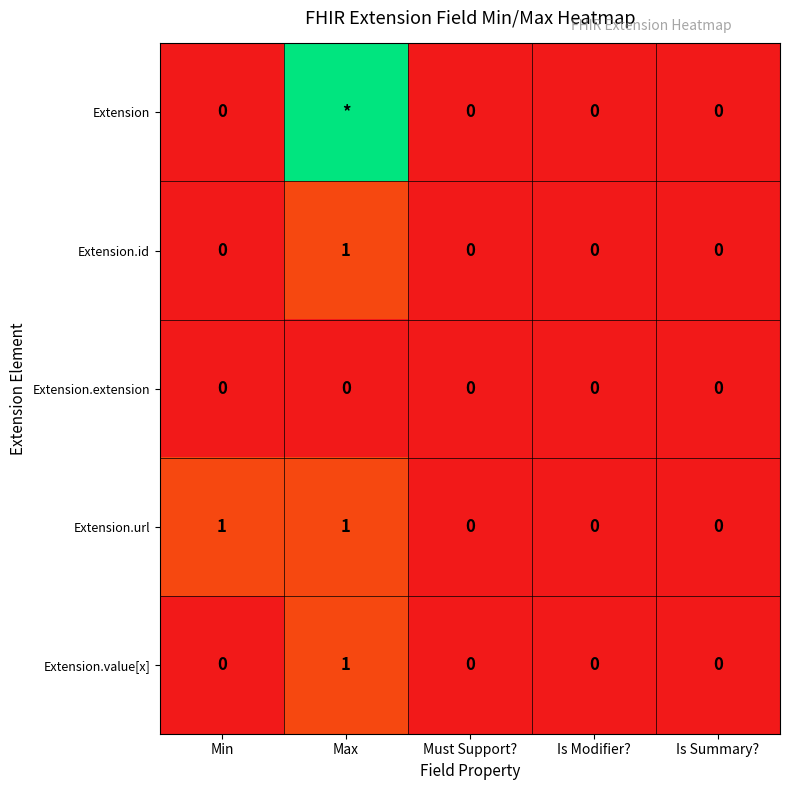

The value of Extension.value[x] at Max is 1. True or false?

True